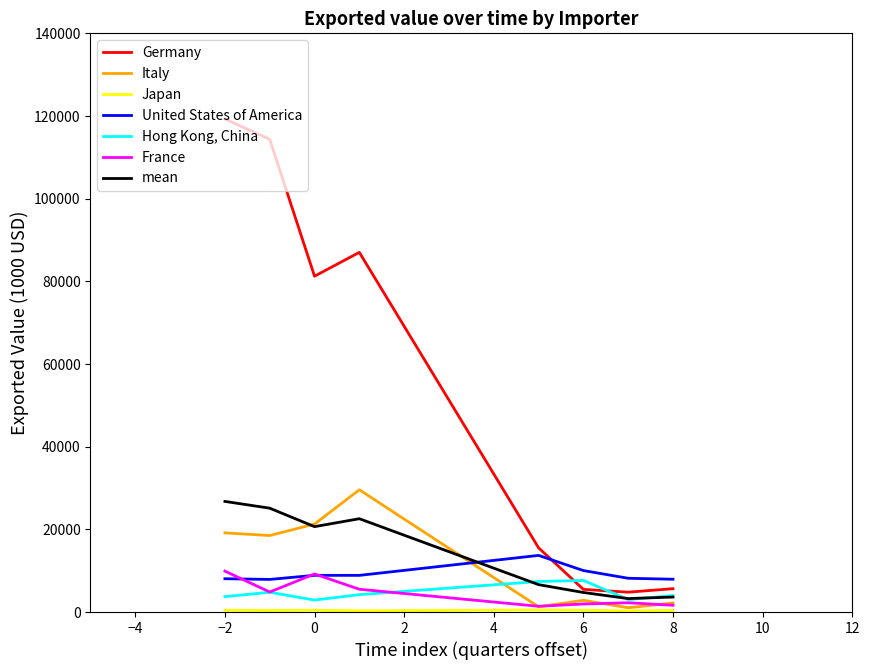

What is the smallest value displayed?

248.0